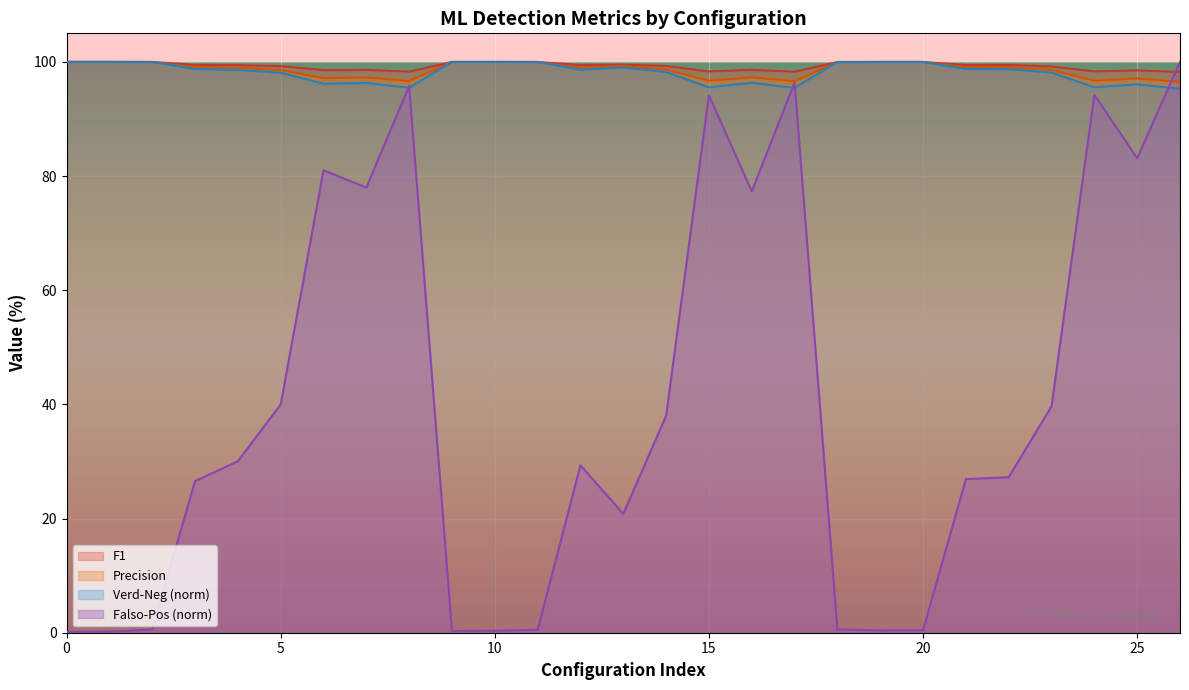

True or false: Falso-Pos and Precision cross at least once.

True